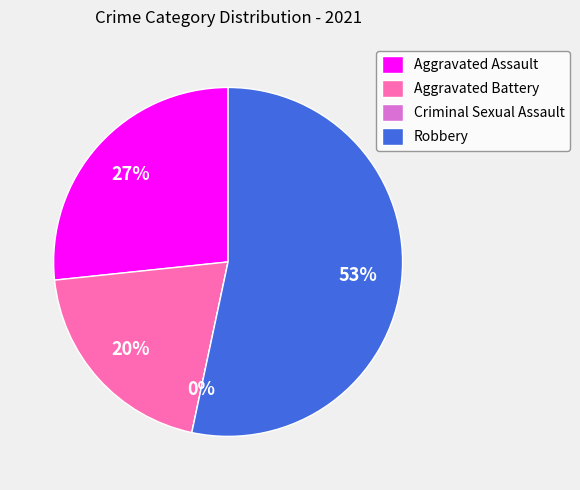

Rank the categories by value from highest to lowest.

Robbery, Aggravated Assault, Aggravated Battery, Criminal Sexual Assault